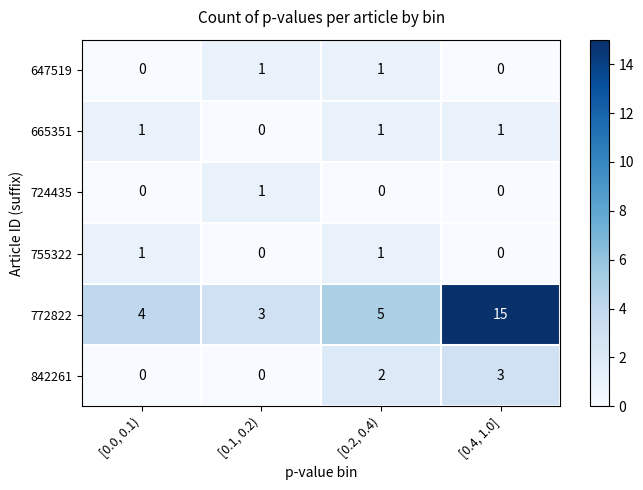

What is the difference between the 842261 values at [0.1, 0.2) and [0.4, 1.0]?

3